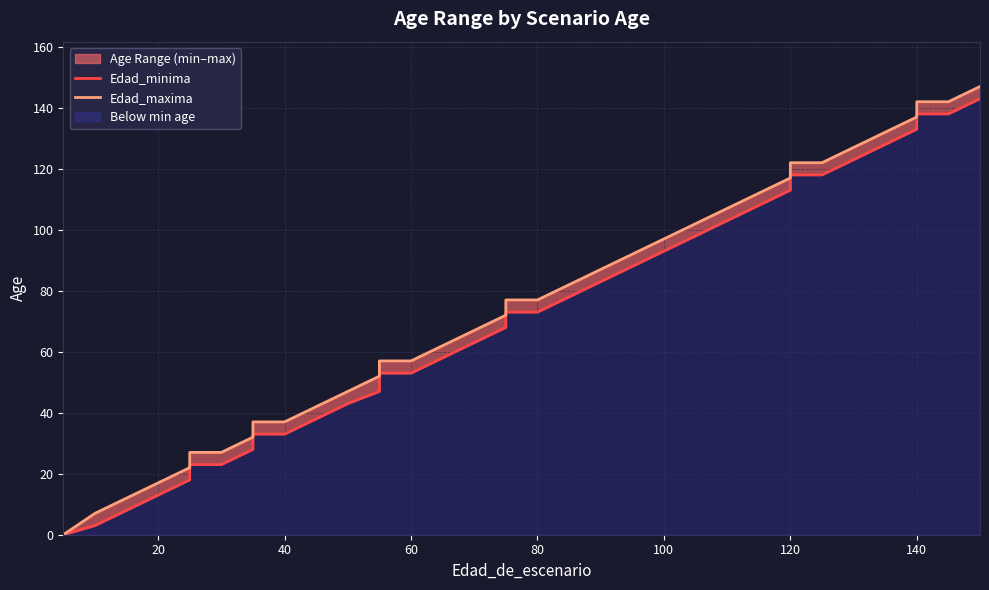

True or false: Edad_maxima has more than 1 points higher than both neighbors.

False